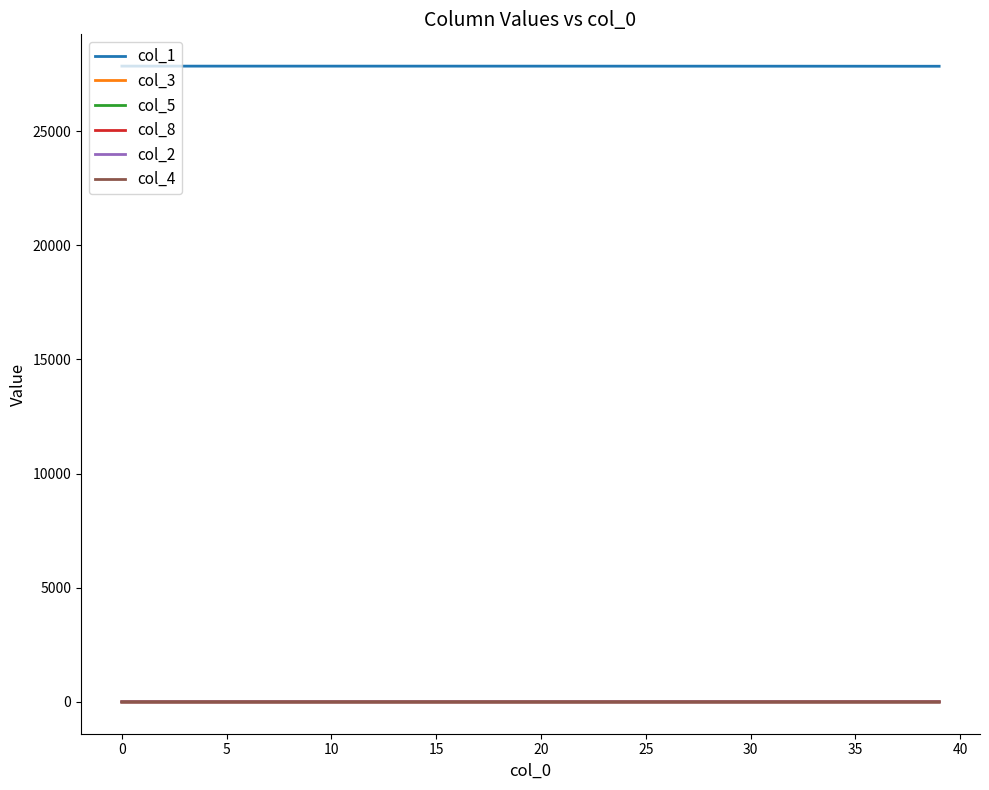

Which series has the largest total across all categories?

col_1